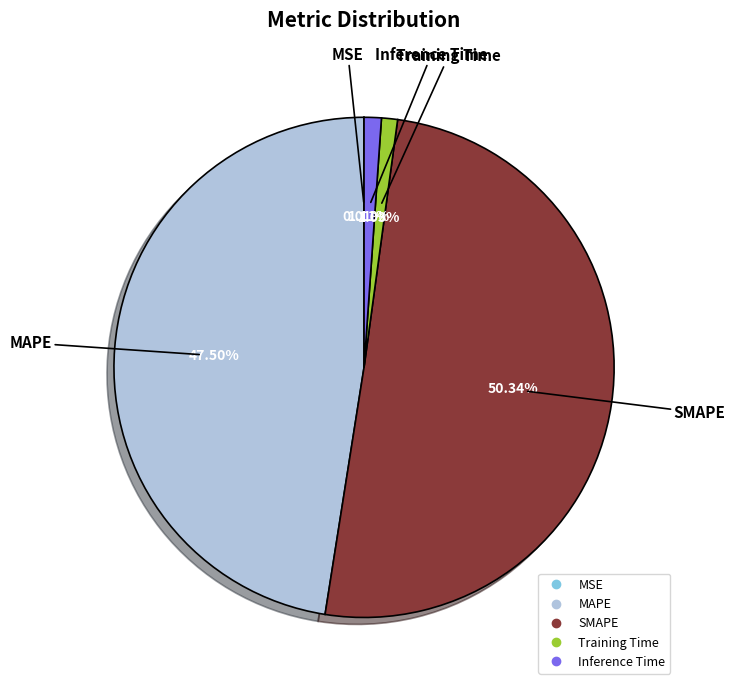

Which category accounts for the majority?

SMAPE